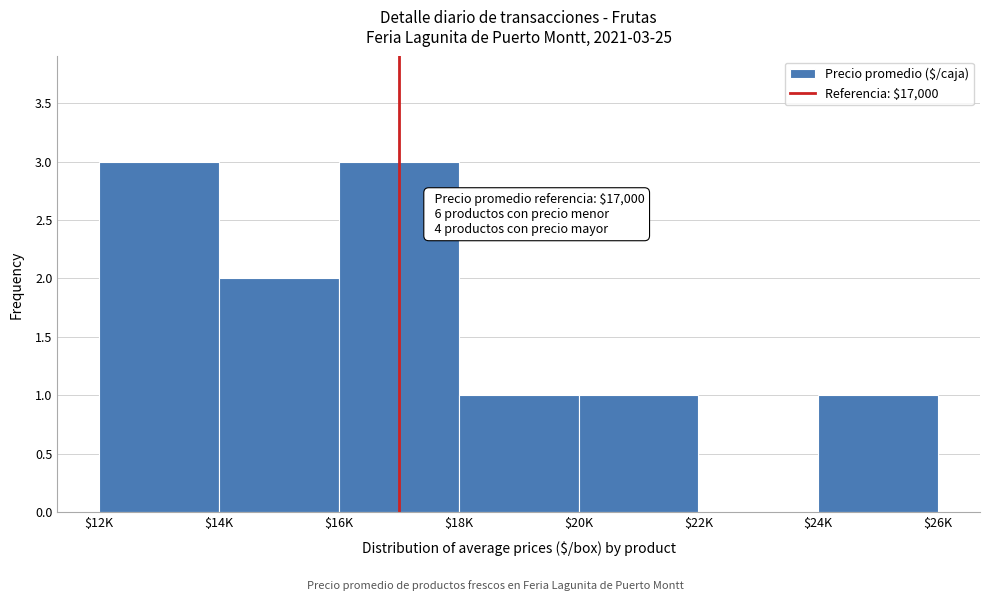

Is it true that the value at $12K is 5?

False